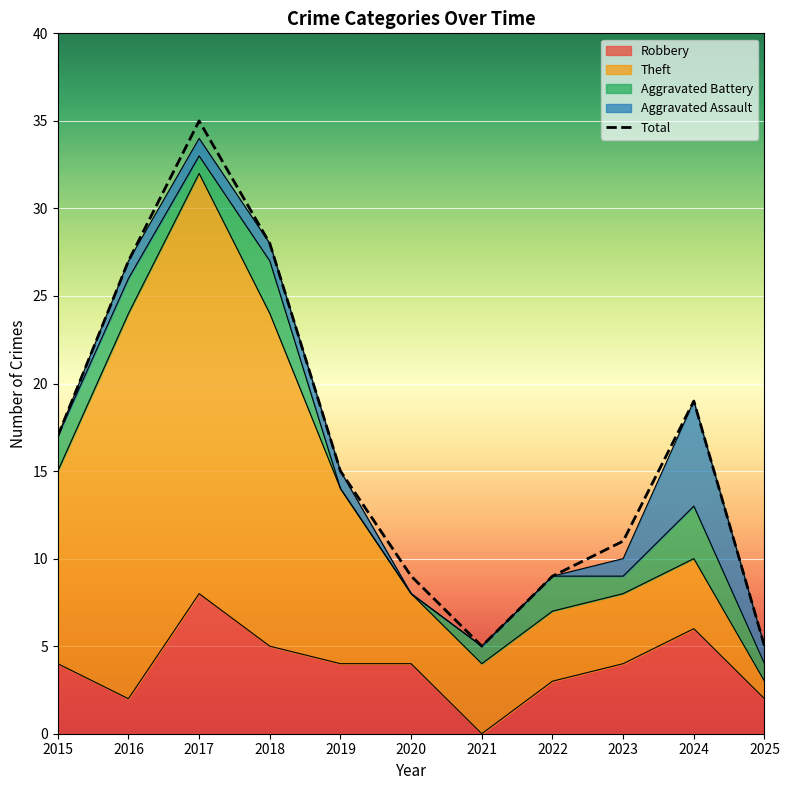

What is the value of the 2nd point from the left?

27